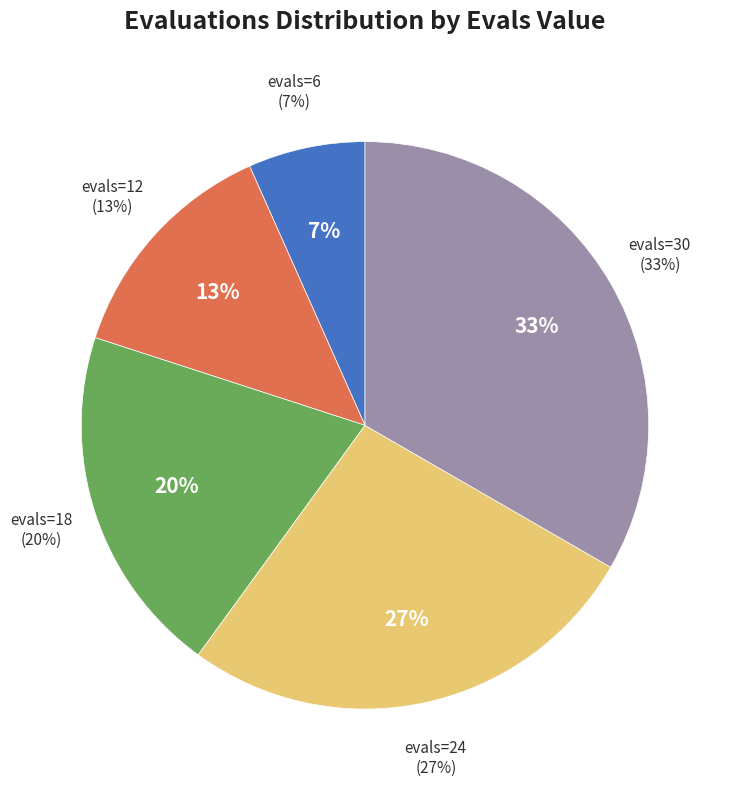

Count the number of slices in the pie.

5